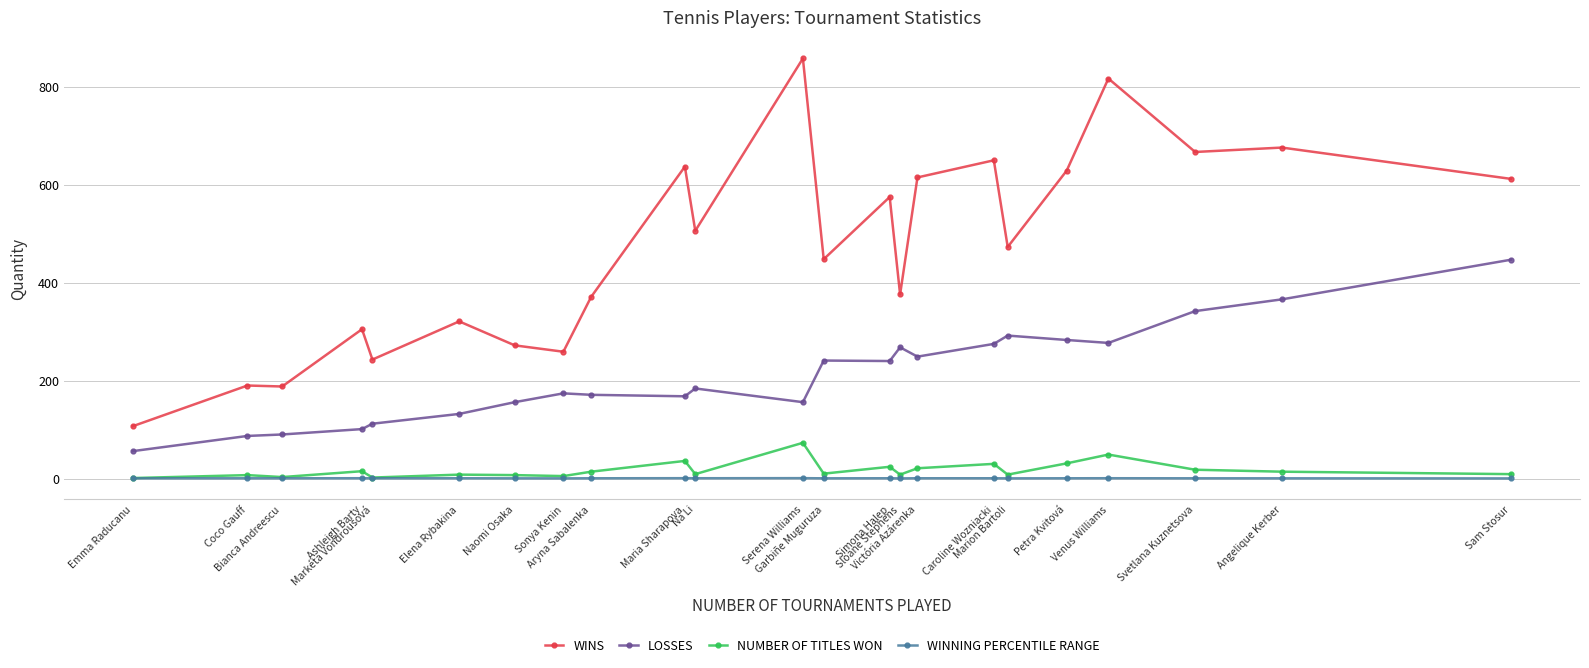

What is the sum of the NUMBER OF TITLES WON values at Coco Gauff and Caroline Wozniacki?

37.0